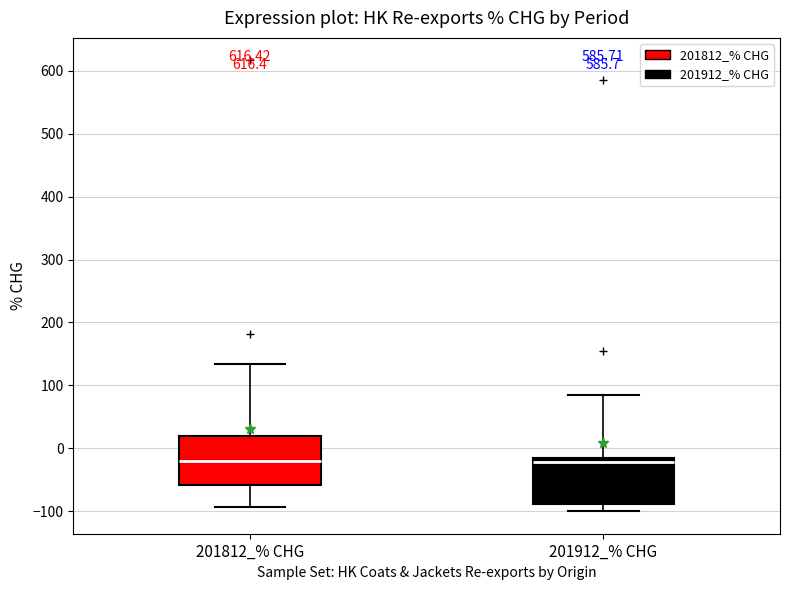

Reading left to right, transcribe this box plot: for each box, give where its median line is, the range the box spans, and where its two whiskers end, as read against the y-axis. The values are not printed on the chart, so give them approximately, as read against the axis.

201812_% CHG: median -20, box -60 to 20, whiskers -90 to 130
201912_% CHG: median -20 (just below the box's upper edge), box -90 to -20, whiskers -100 to 80